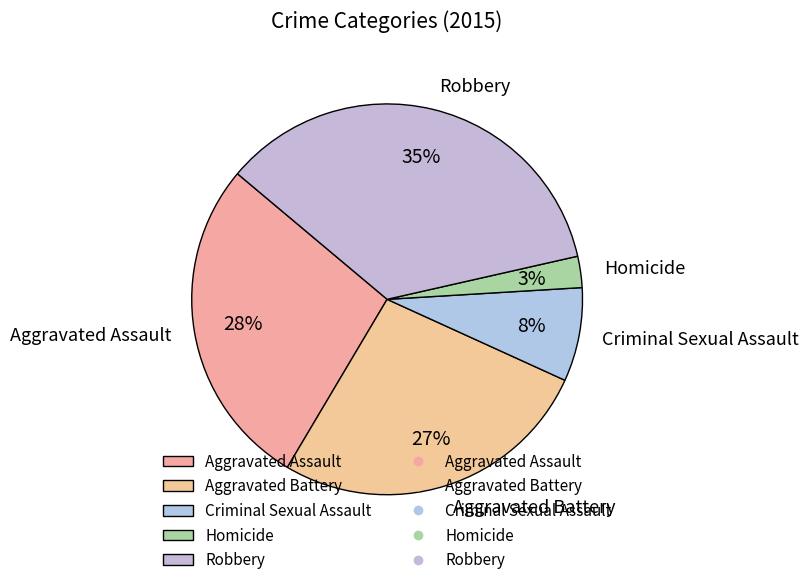

True or false: Homicide accounts for 15% of the total.

False